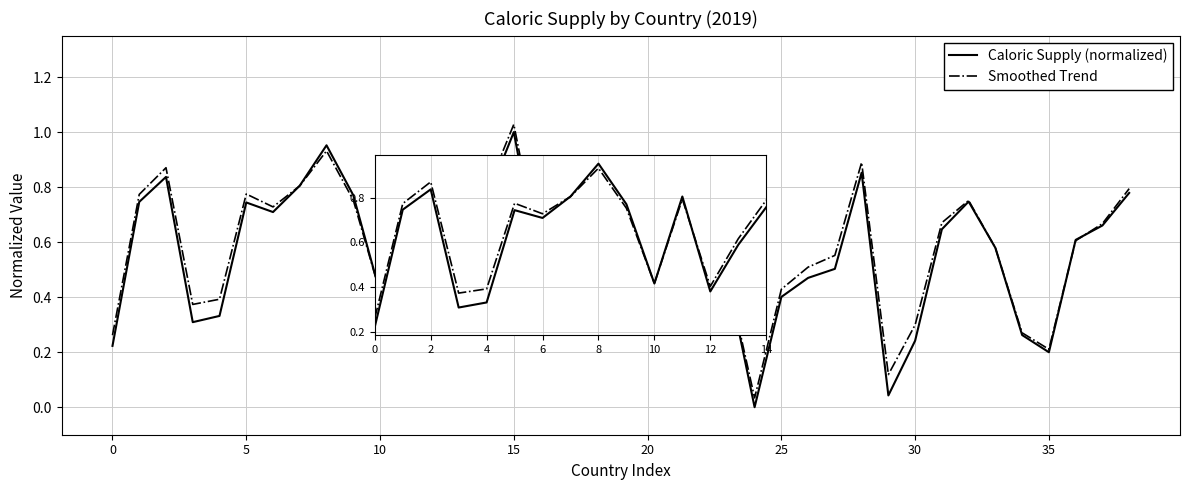

Which series has the widest spread of values?

Caloric Supply (normalized)